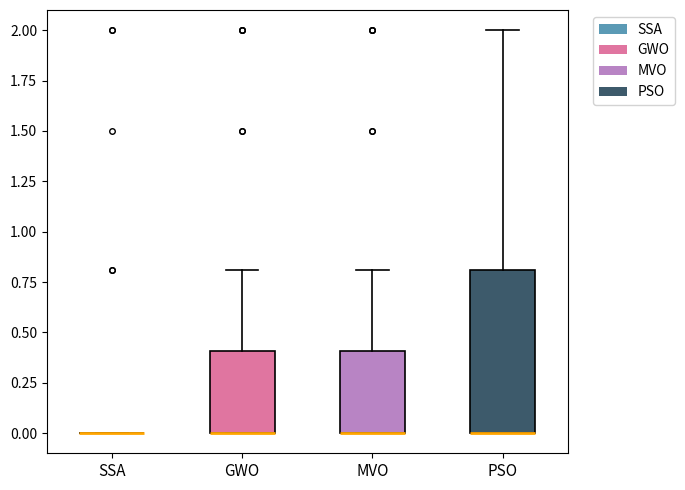

Reading left to right, transcribe this box plot: for each box, give where its median line is, the range the box spans, and where its two whiskers end, as read against the y-axis. The values are not printed on the chart, so give them approximately, as read against the axis.

SSA: box collapsed to a line at 0.0, whiskers 0.0 to 0.0
GWO: median 0.0 (drawn on the box's lower edge), box 0.0 to 0.4, whiskers 0.0 to 0.8
MVO: median 0.0 (drawn on the box's lower edge), box 0.0 to 0.4, whiskers 0.0 to 0.8
PSO: median 0.0 (drawn on the box's lower edge), box 0.0 to 0.8, whiskers 0.0 to 2.0